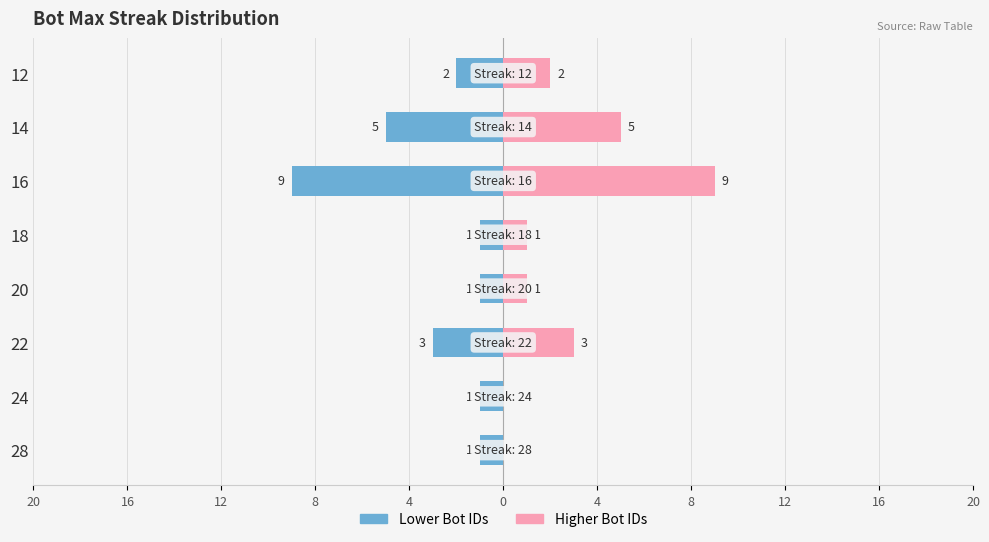

Which series has the largest range (max minus min)?

Higher Bot IDs